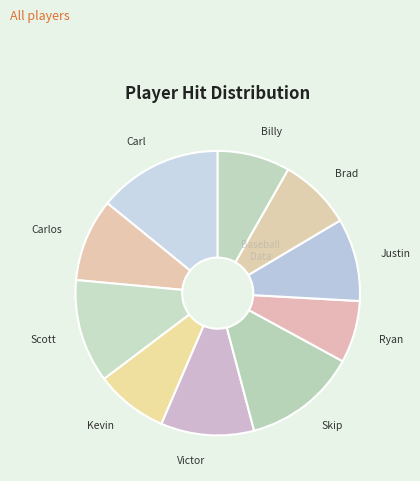

How many segments does this pie chart have?

10